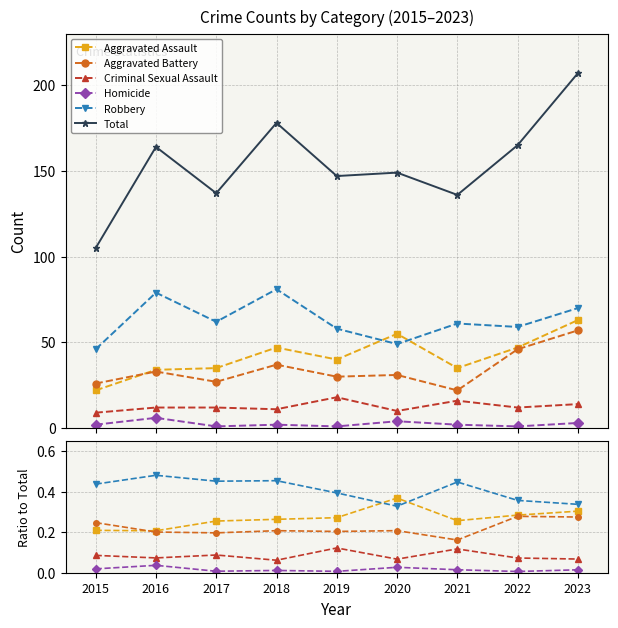

At how many categories does at least one series exceed 139?

6